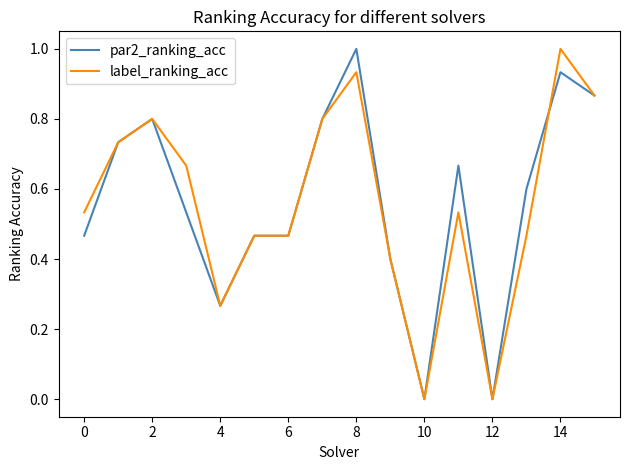

What is the maximum value for label_ranking_acc?

1.0